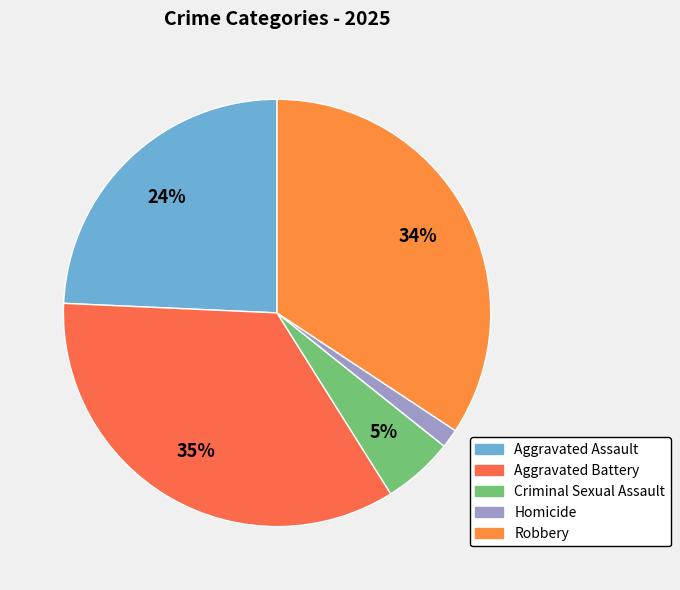

To the nearest percent, what is the difference between the Homicide and Criminal Sexual Assault slice percentages?

4%